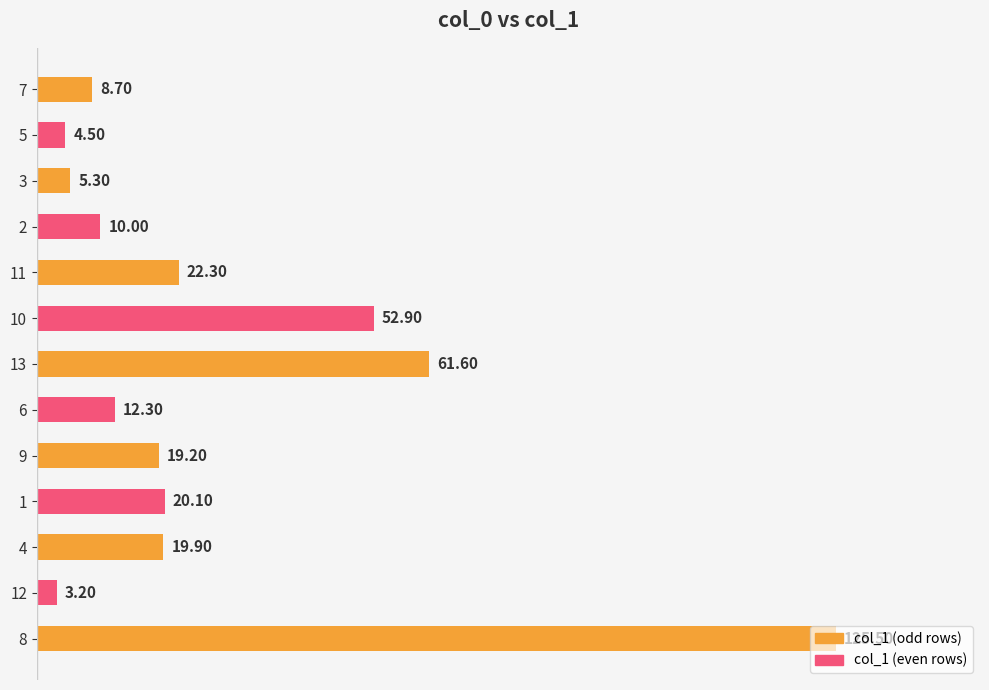

What is the sum of all values?

365.5